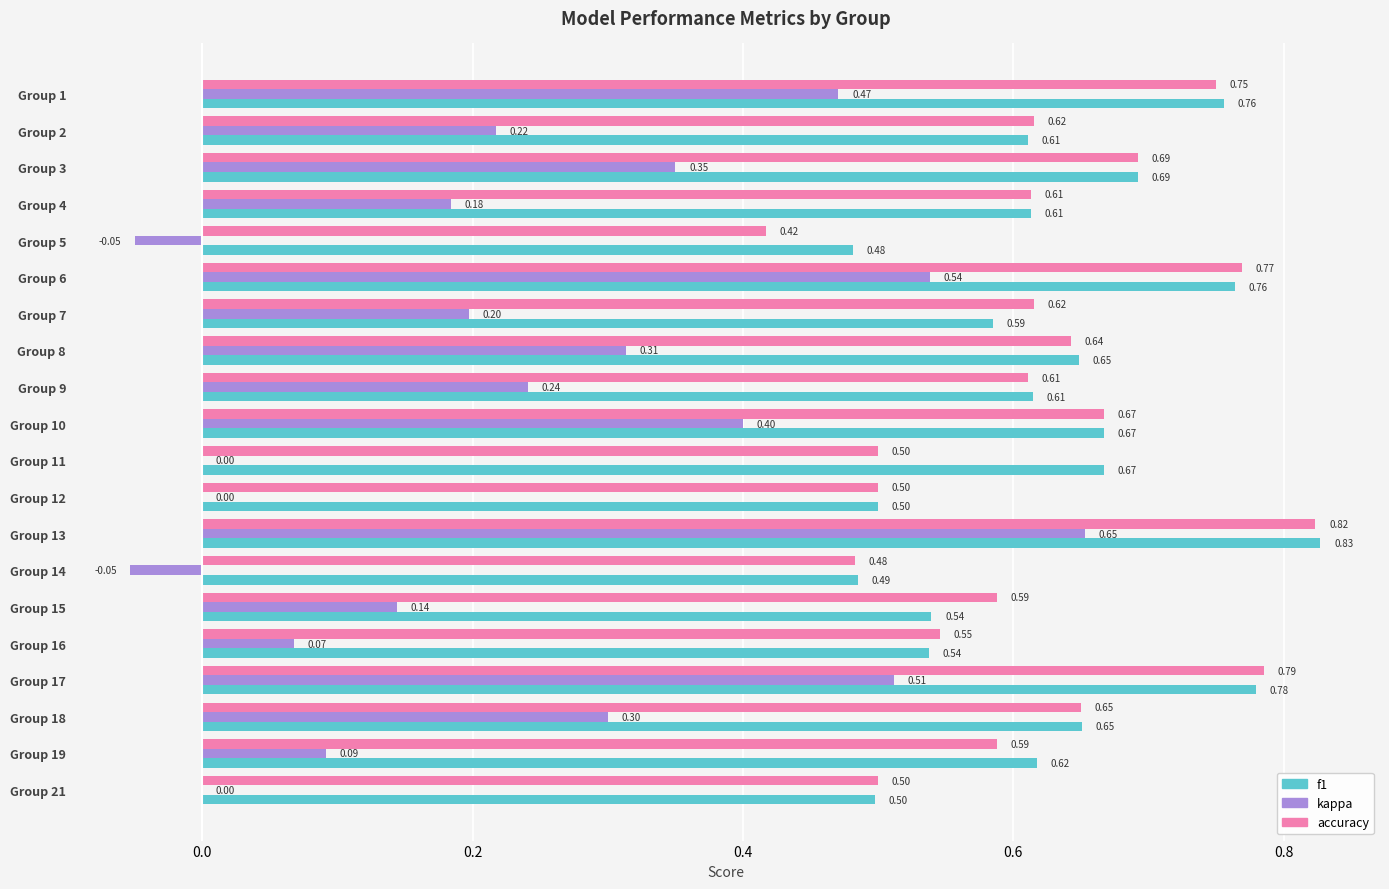

Which series changed the most between Group 2 and Group 19?

kappa